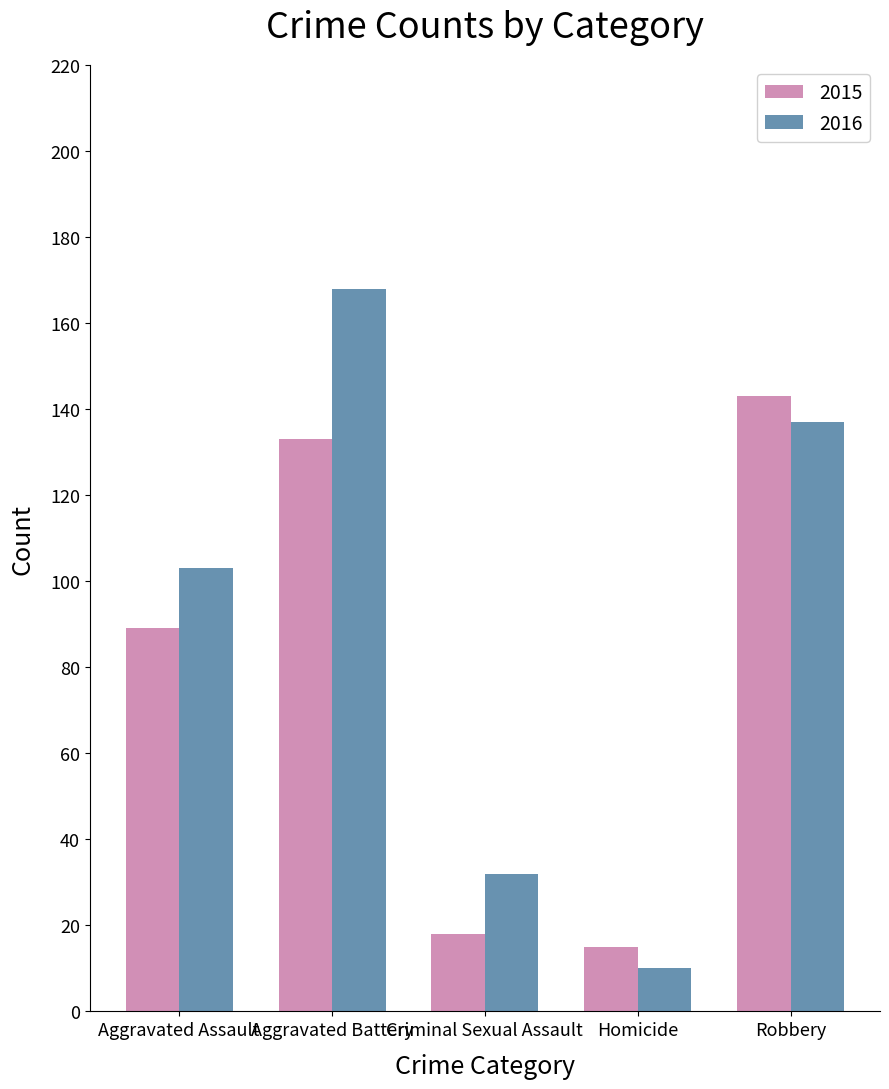

What is the label of the 4th bar from the left?

Homicide